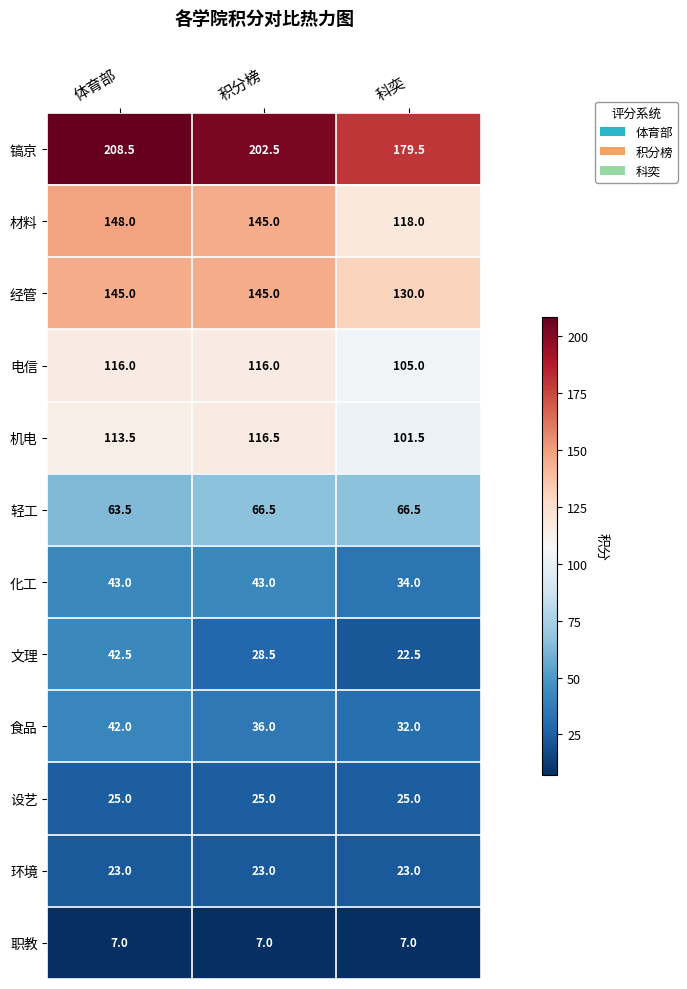

Is it true that 电信 equals 70.0 at 科奕?

False